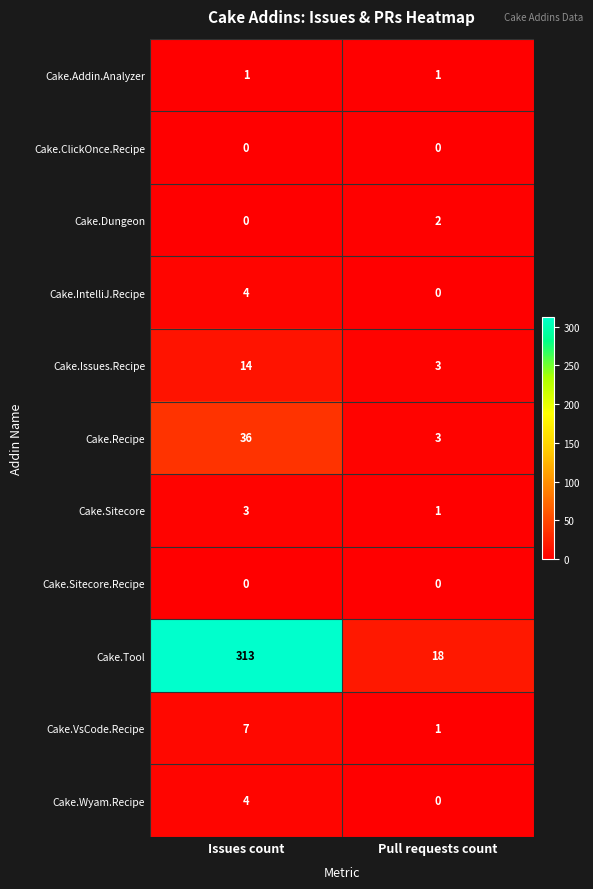

Is it true that Cake.Tool equals 313 at Issues count?

True